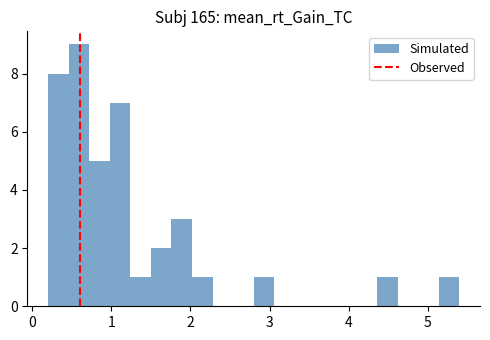

Read against the x-axis, roughly where is the centre of the tallest bar?

0.6